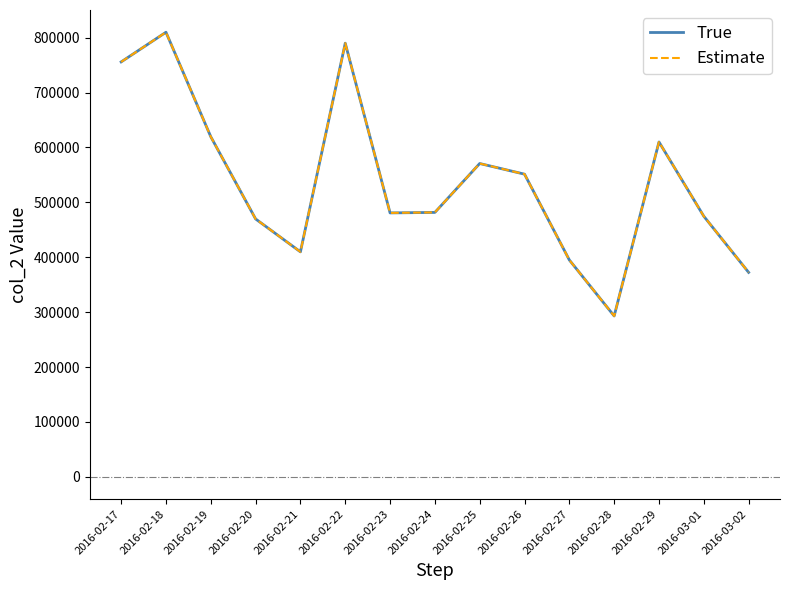

Rank the series by their maximum value, from lowest to highest.

True, Estimate